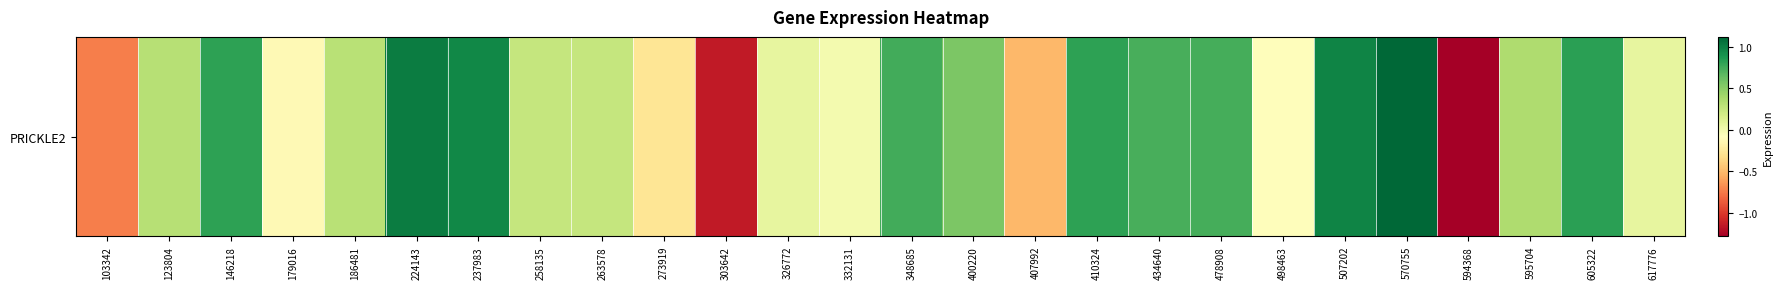

How many data points does each series have?

26